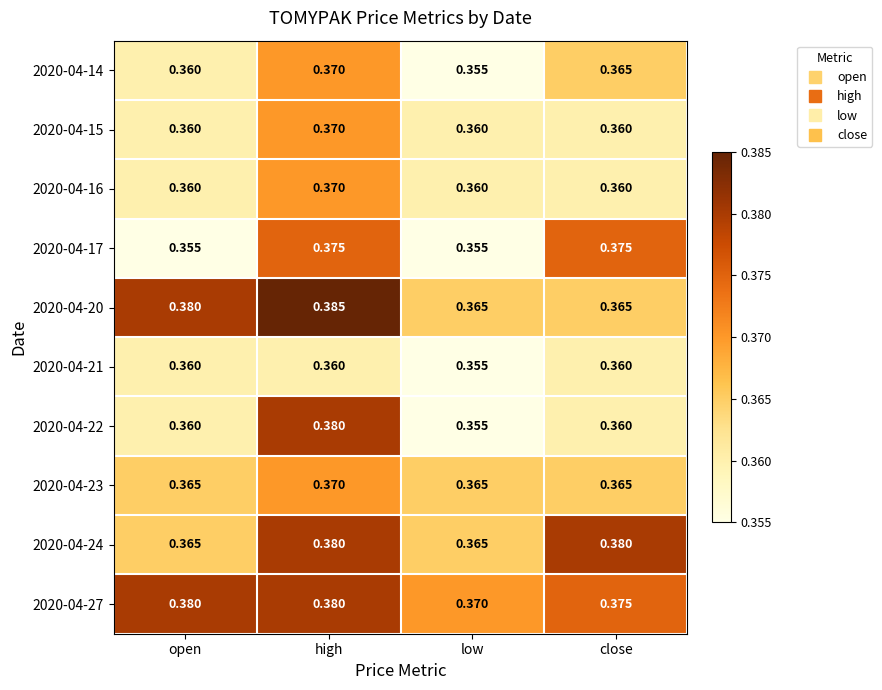

Is the value of 2020-04-23 at high greater than the value of 2020-04-22 at low?

Yes